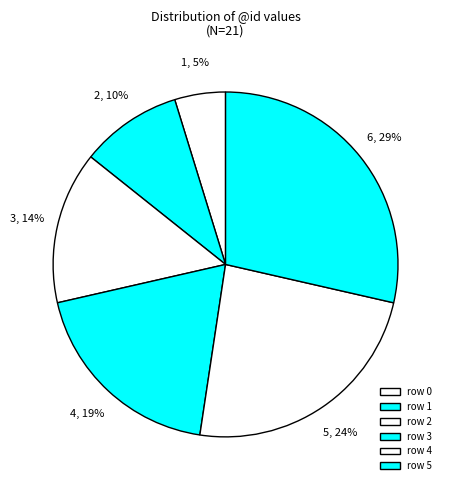

How many slices are in this pie chart?

6